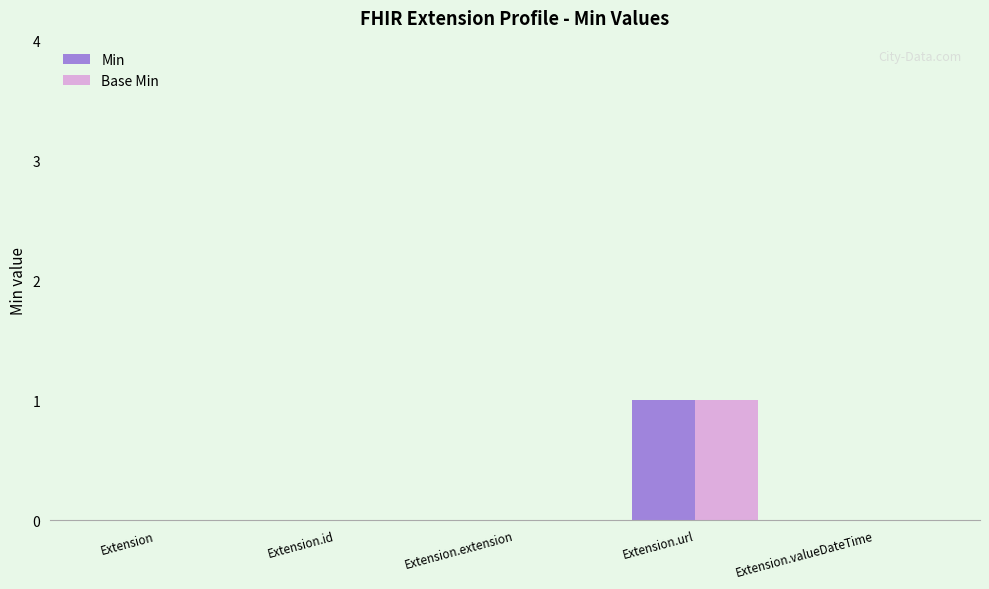

At which category is the sum across all series the highest?

Extension.url